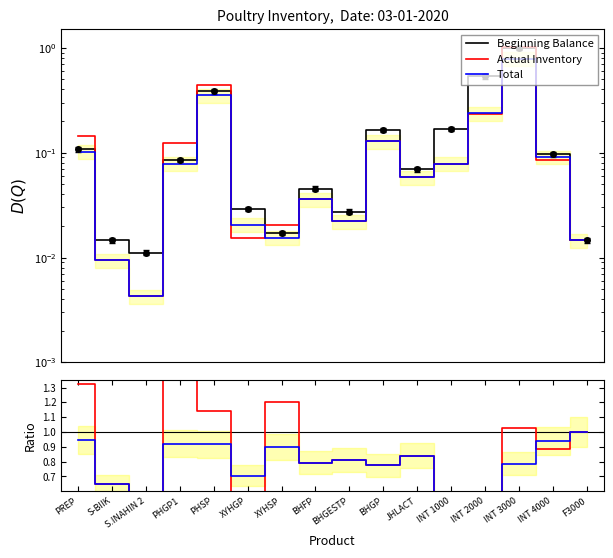

What is the label of the 13th point from the left?

INT 2000